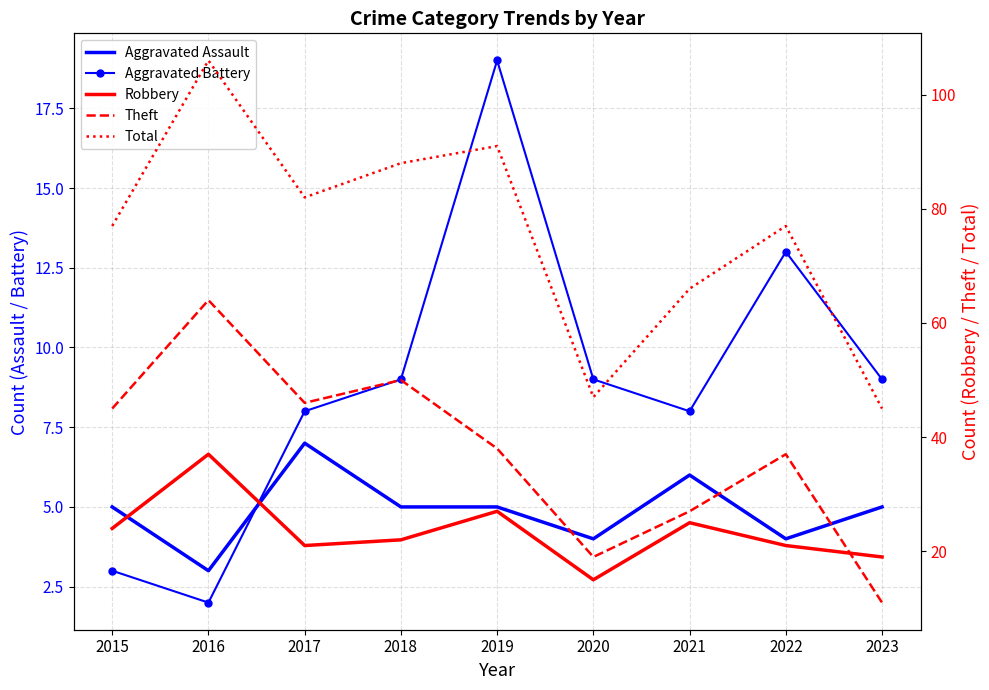

List the labels in order of Aggravated Assault value, largest first.

2017, 2021, 2015, 2018, 2019, 2023, 2020, 2022, 2016